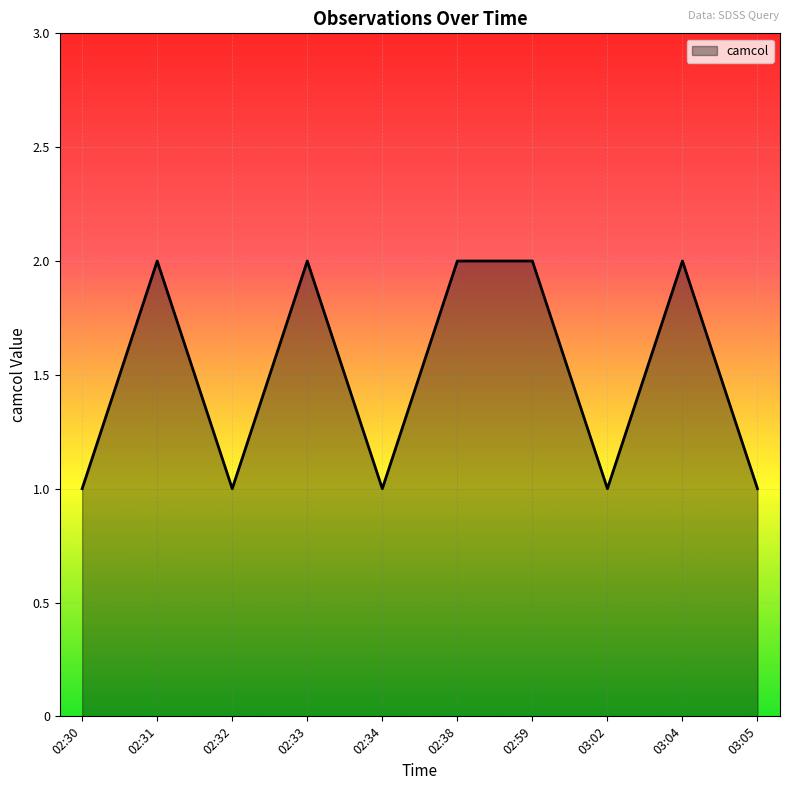

What is the difference between the second highest and second lowest values?

1